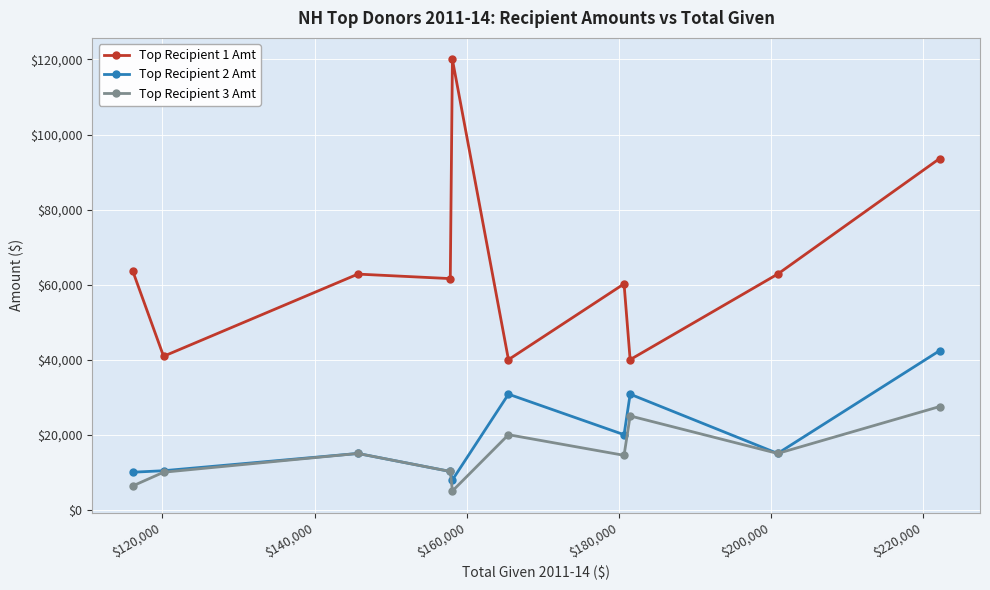

Which series has the largest range (max minus min)?

Top Recipient 1 Amt